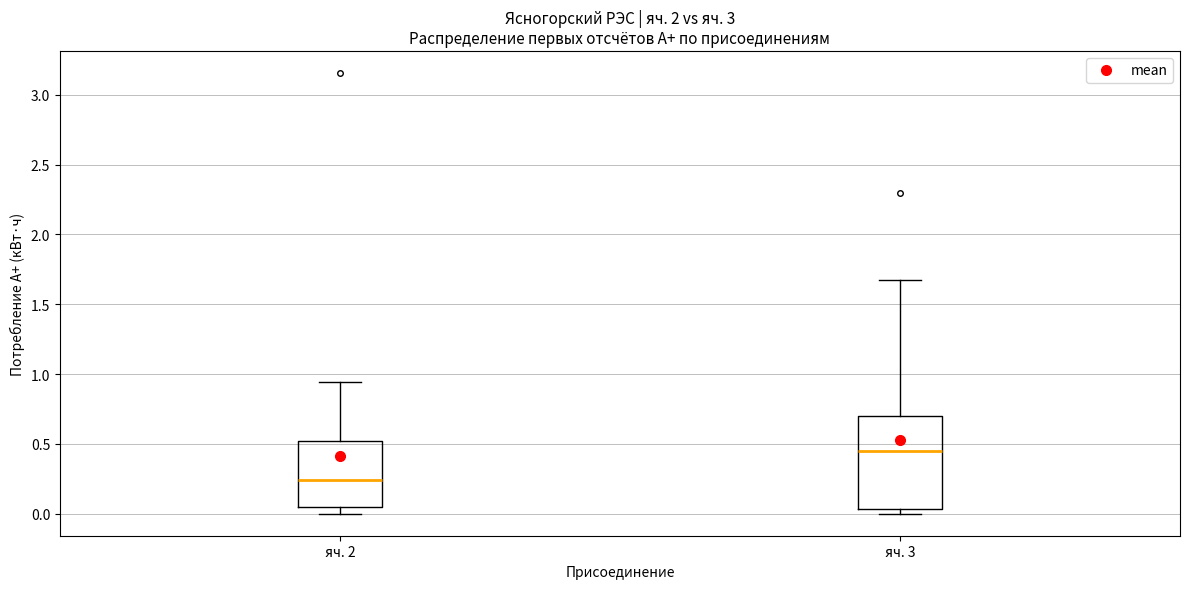

Reading left to right, read every box against the y-axis: the position of its median line, the range the box covers, and the ends of its whiskers. The values are not printed on the chart, so give them approximately, as read against the axis.

яч. 2: median 0.25, box 0.05 to 0.50, whiskers 0.00 to 0.95
яч. 3: median 0.45, box 0.05 to 0.70, whiskers 0.00 to 1.65